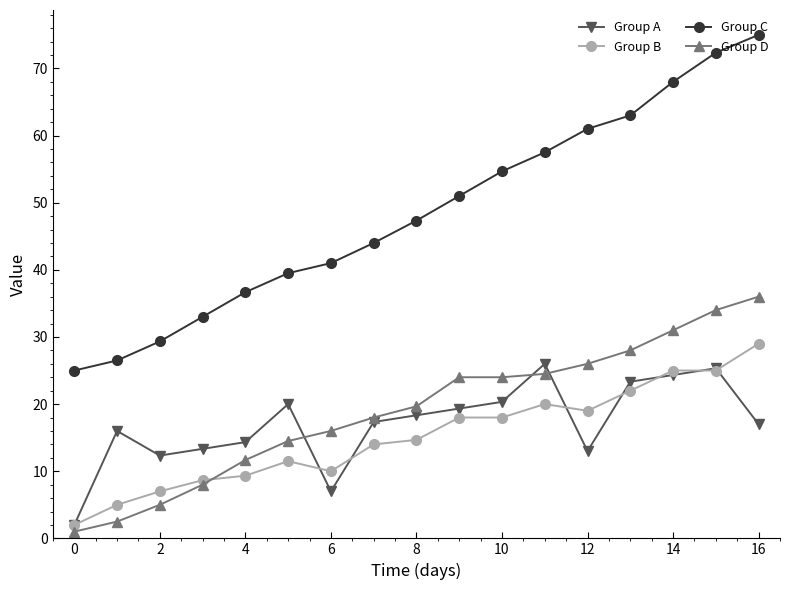

What is the difference between the second highest and minimum values in the Group D series?

33.0